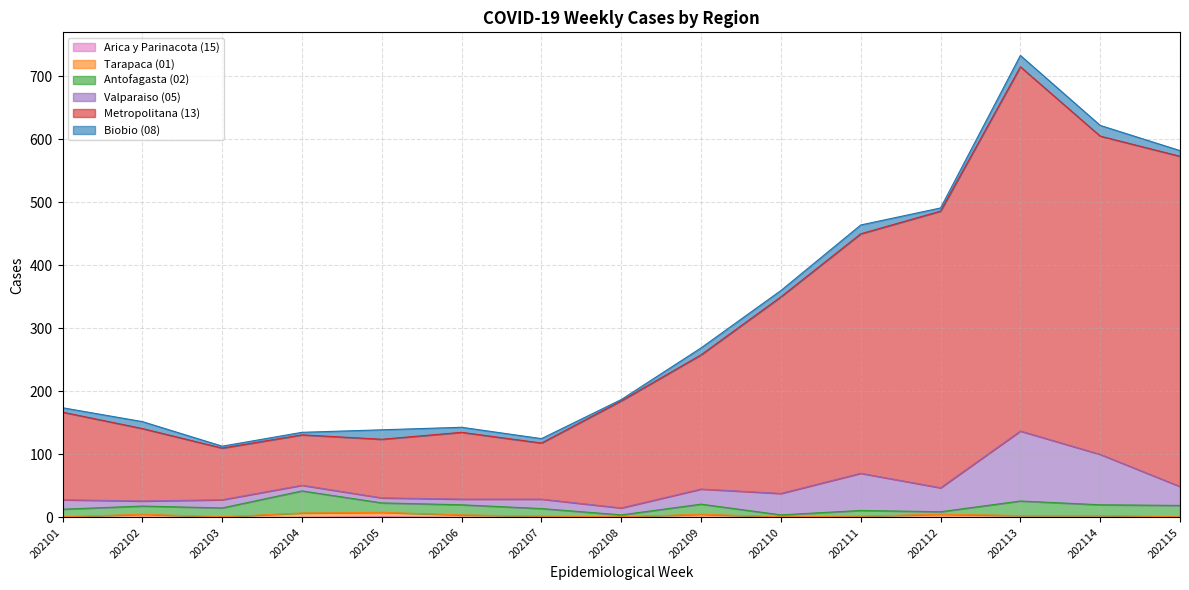

Which series has the largest range (max minus min)?

Metropolitana (13)